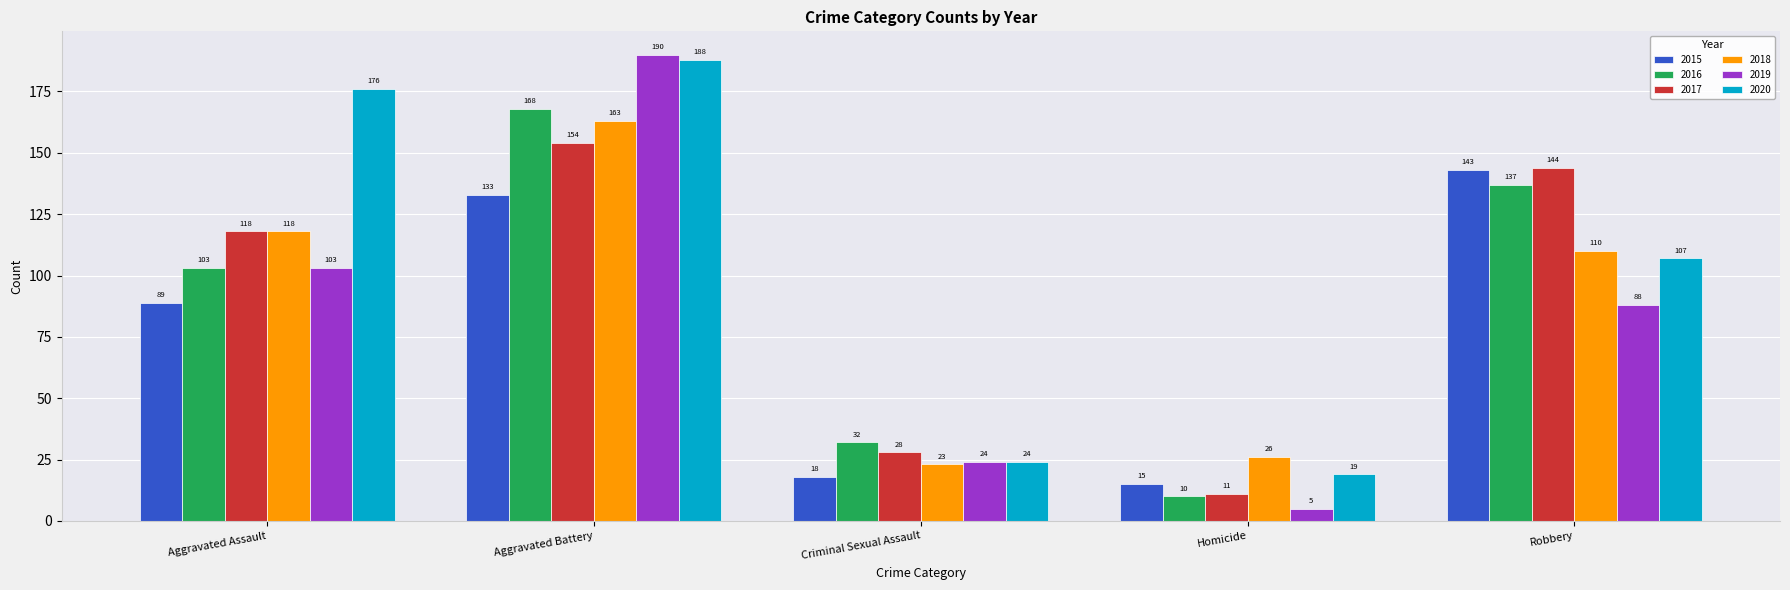

Reading right to left, what are all the values shown in this chart?

2015: 143	15	18	133	89
2016: 137	10	32	168	103
2017: 144	11	28	154	118
2018: 110	26	23	163	118
2019: 88	5	24	190	103
2020: 107	19	24	188	176